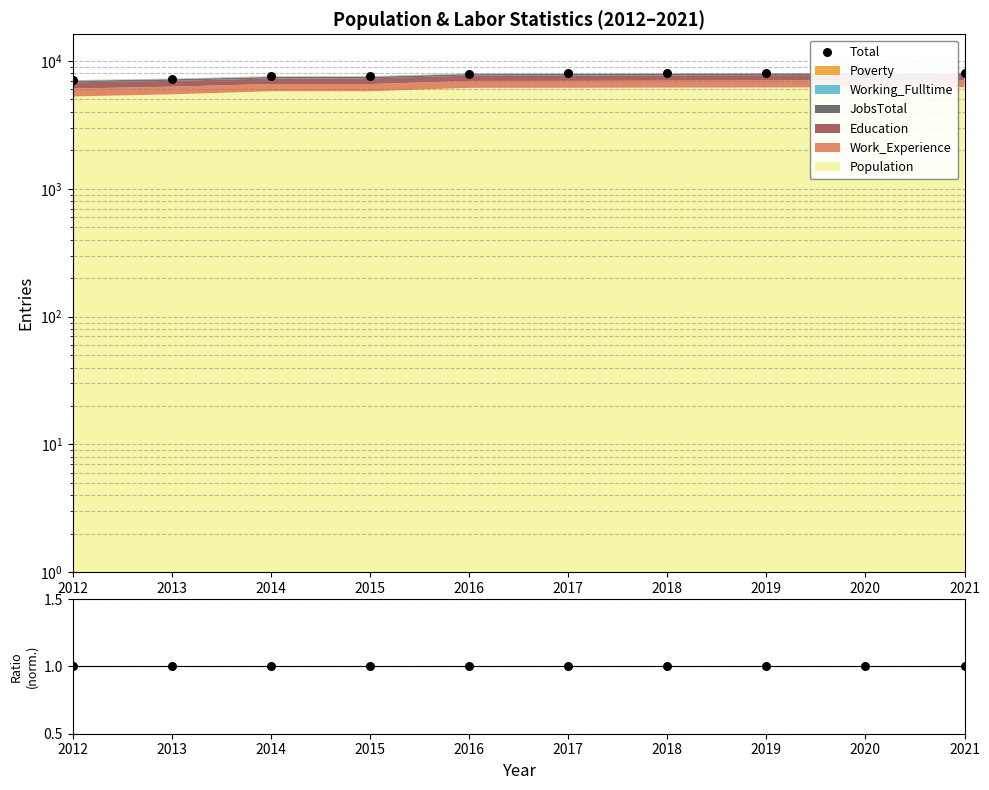

Which series reaches the maximum Y coordinate?

Total